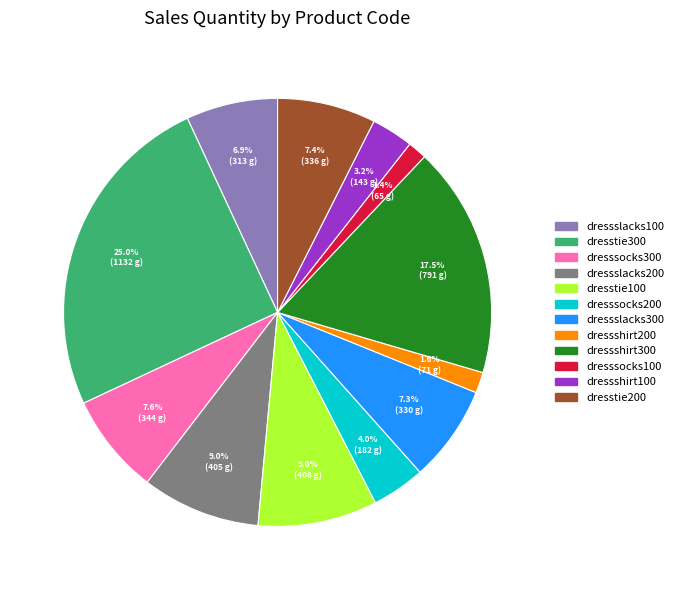

To the nearest percent, what is the average slice percentage?

8%